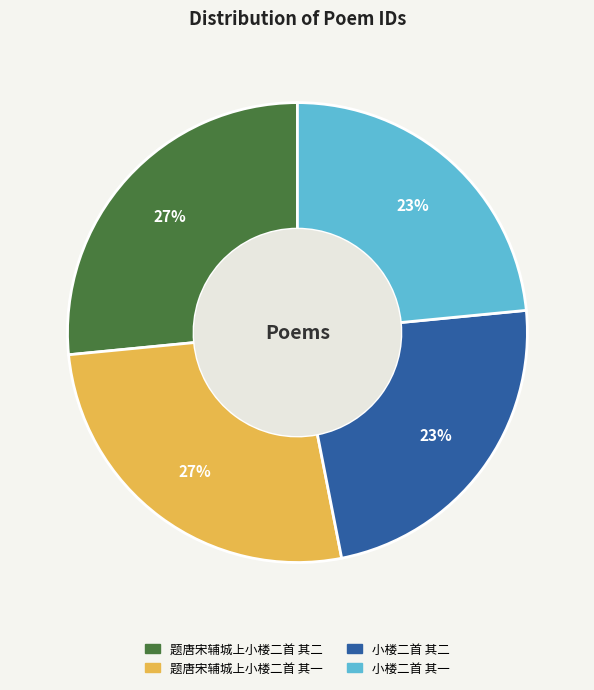

To the nearest percent, what portion does 小楼二首 其二 represent?

23%